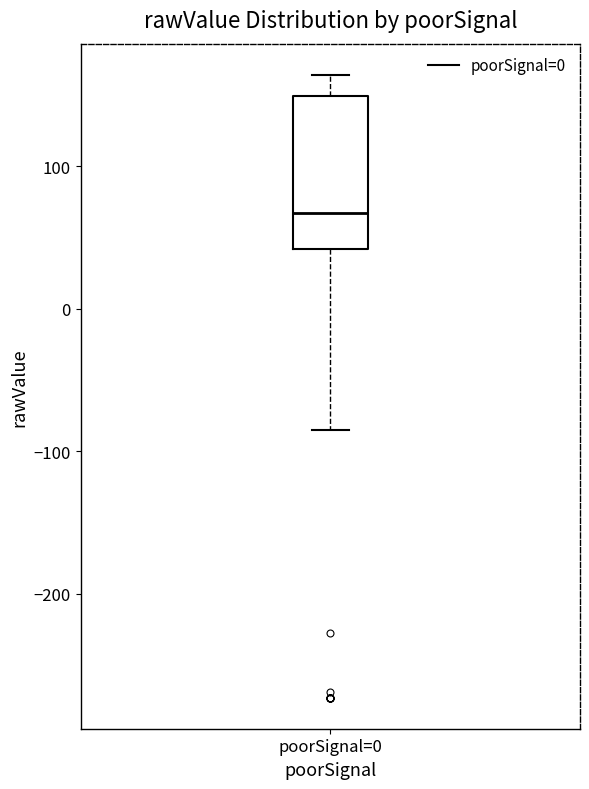

Transcribe this box plot: give where the median line is, the range the box spans, and where the two whiskers end, as read against the y-axis. The values are not printed on the chart, so give them approximately, as read against the axis.

median 70, box 40 to 150, whiskers -80 to 160